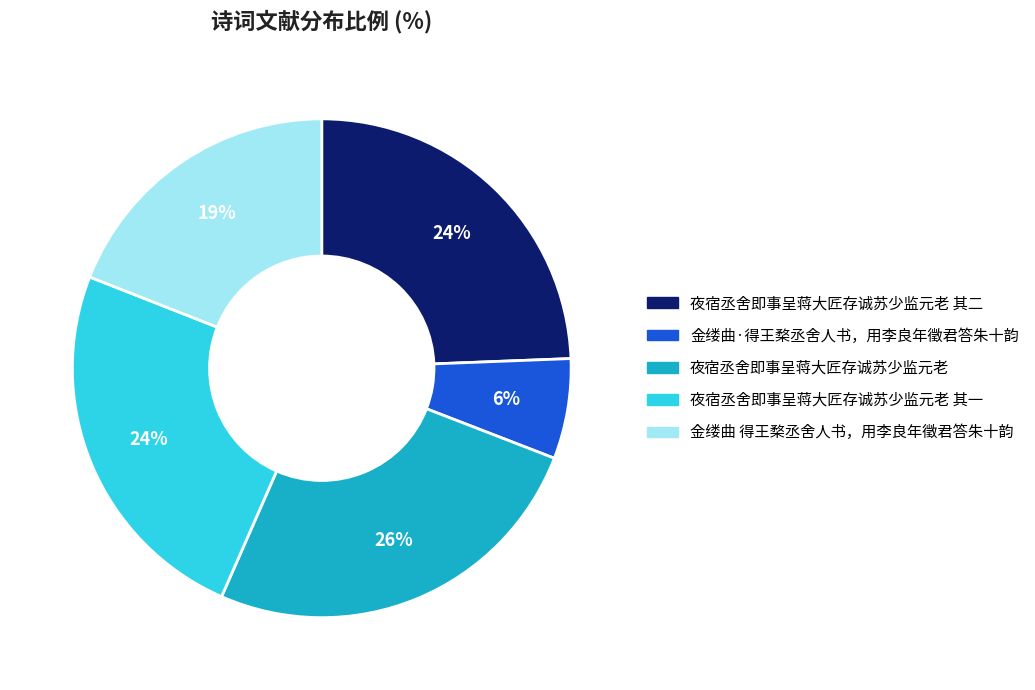

Is there any slice that represents more than half of the pie?

No